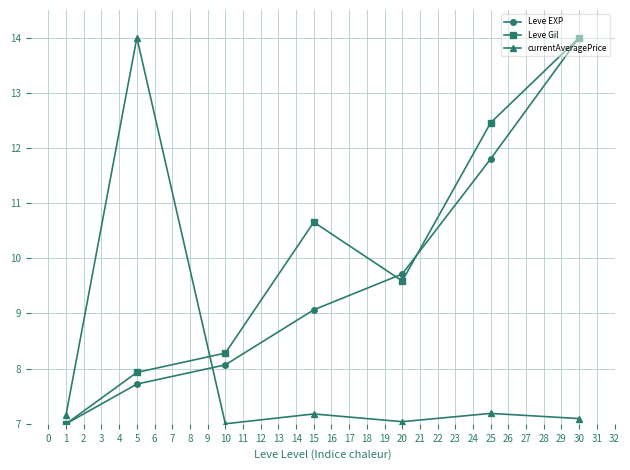

What is the minimum value shown in the chart?

7.0